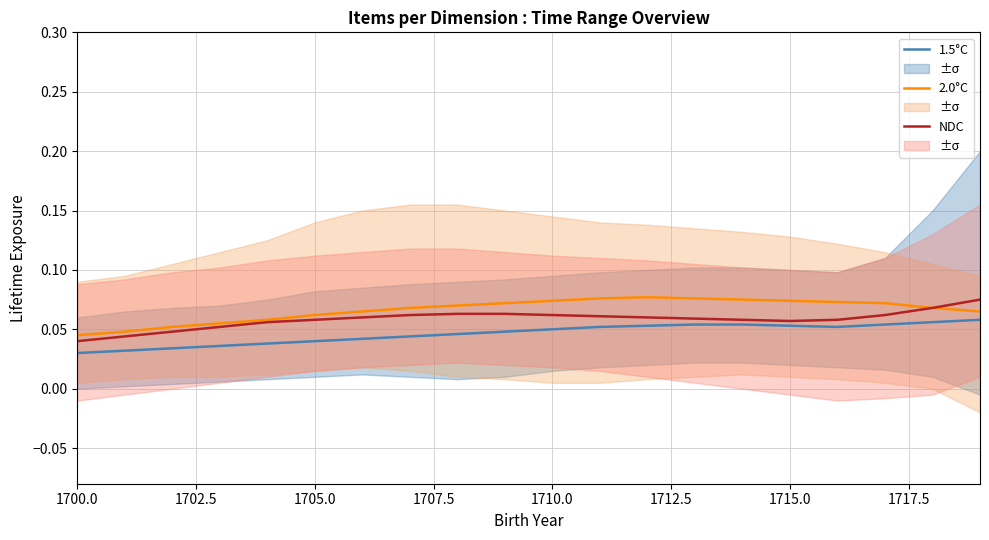

What is the value of the 2.0°C point at the 12th from the left?

0.1